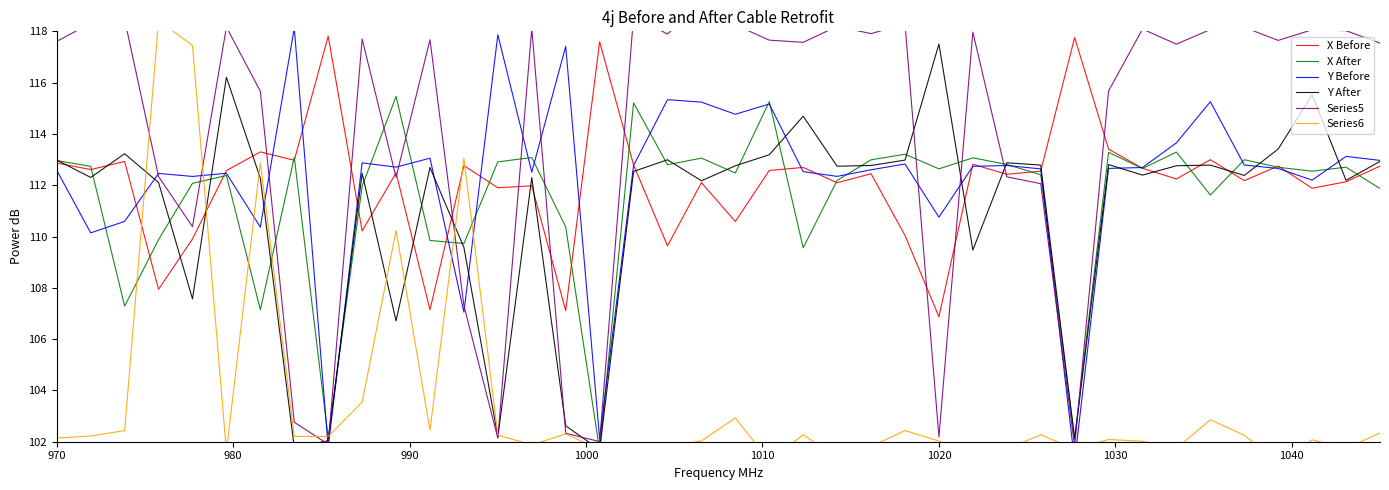

Is the value of col_17 at 28 greater than the value of col_12 at 18?

No